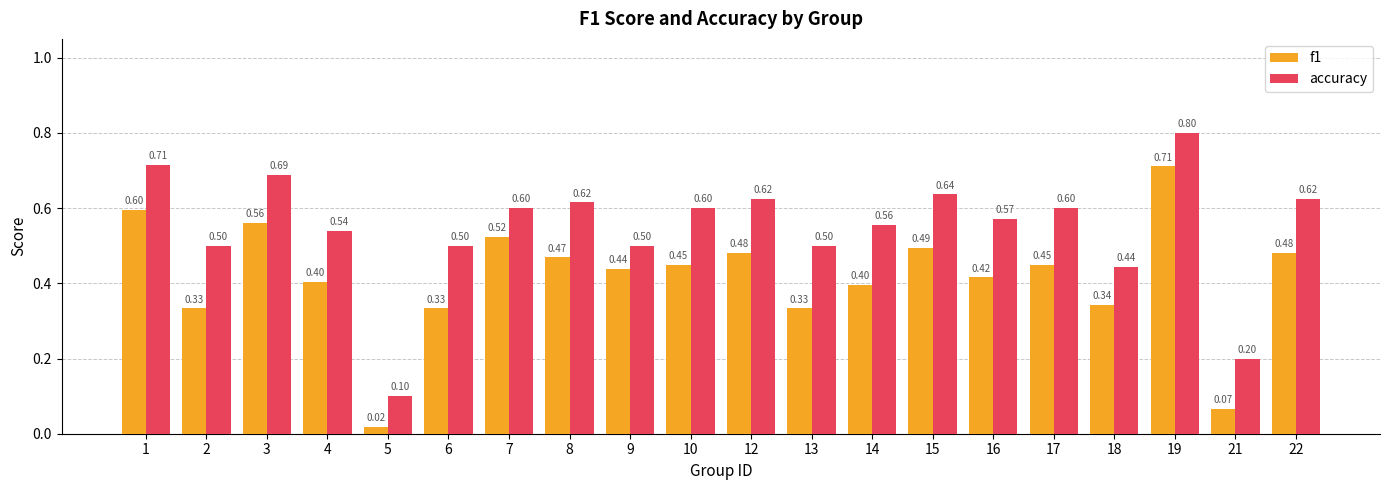

At which label does f1 reach its peak?

19